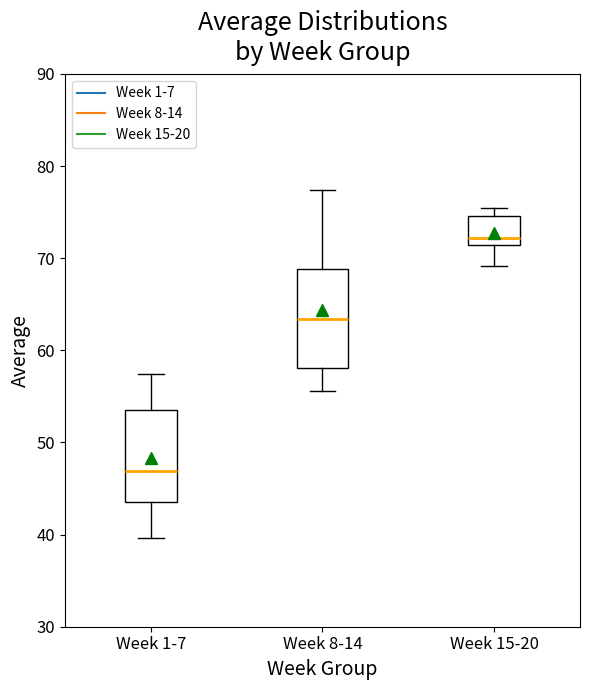

Reading left to right, read every box against the y-axis: the position of its median line, the range the box covers, and the ends of its whiskers. The values are not printed on the chart, so give them approximately, as read against the axis.

Week 1-7: median 47, box 44 to 54, whiskers 40 to 57
Week 8-14: median 63, box 58 to 69, whiskers 56 to 77
Week 15-20: median 72, box 71 to 75, whiskers 69 to 75 (just above the box's upper edge)